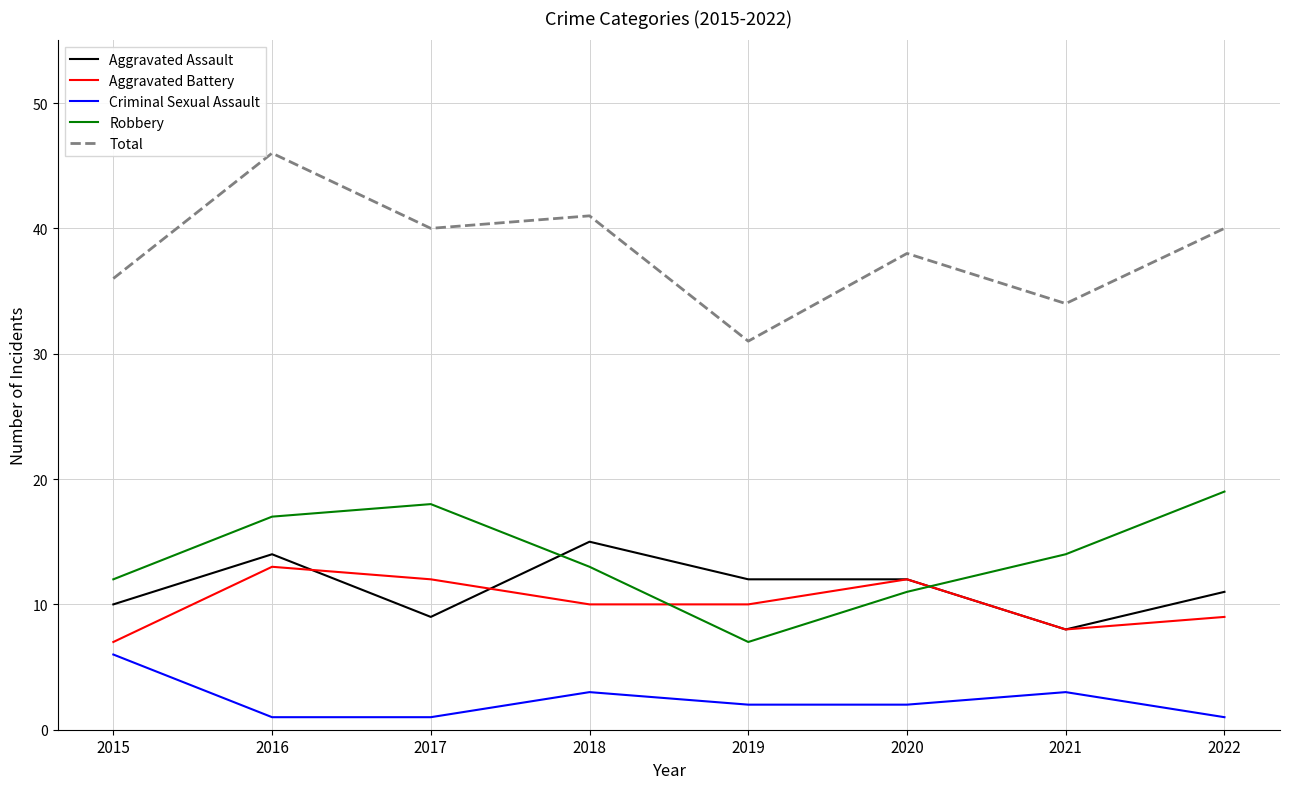

At which category does the chart reach its peak across all series?

2016